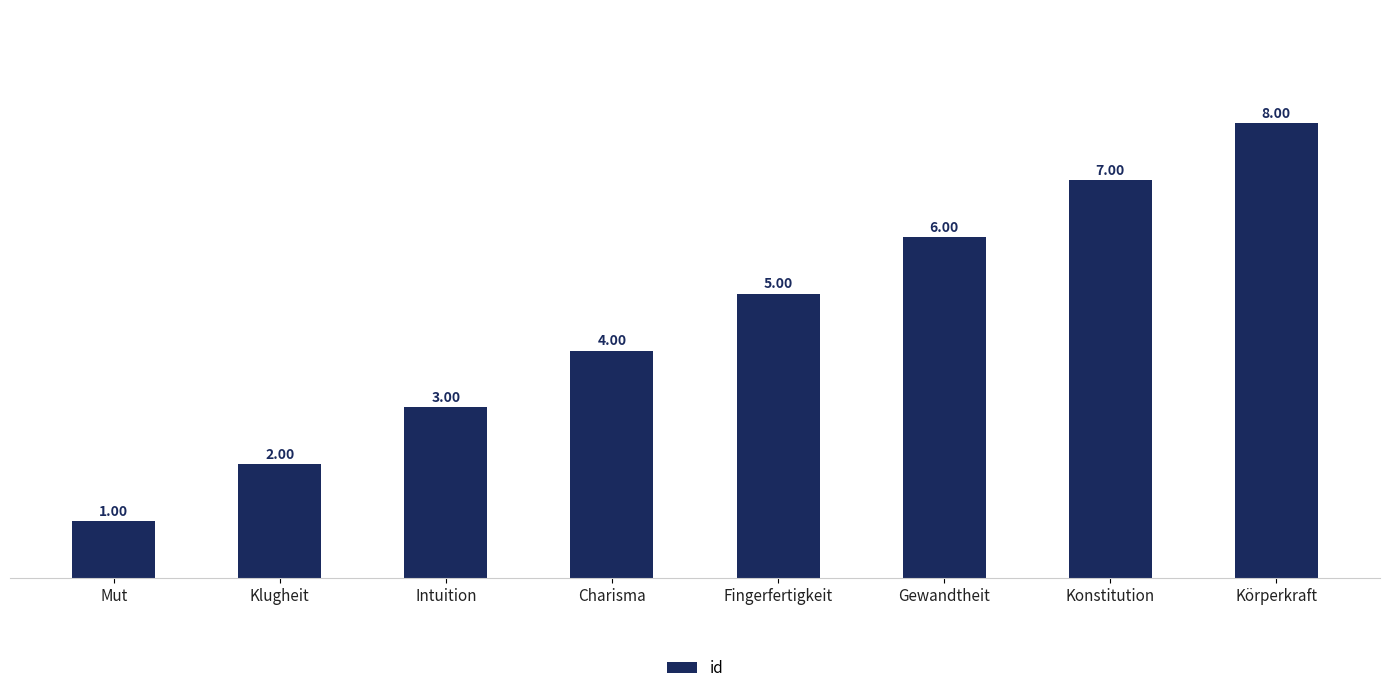

What is the value of the 5th bar from the left?

5